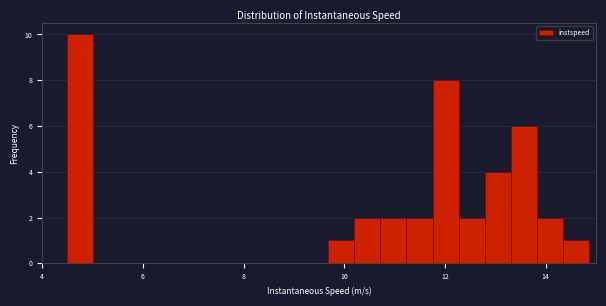

Read against the x-axis, roughly where is the centre of the tallest bar?

4.8